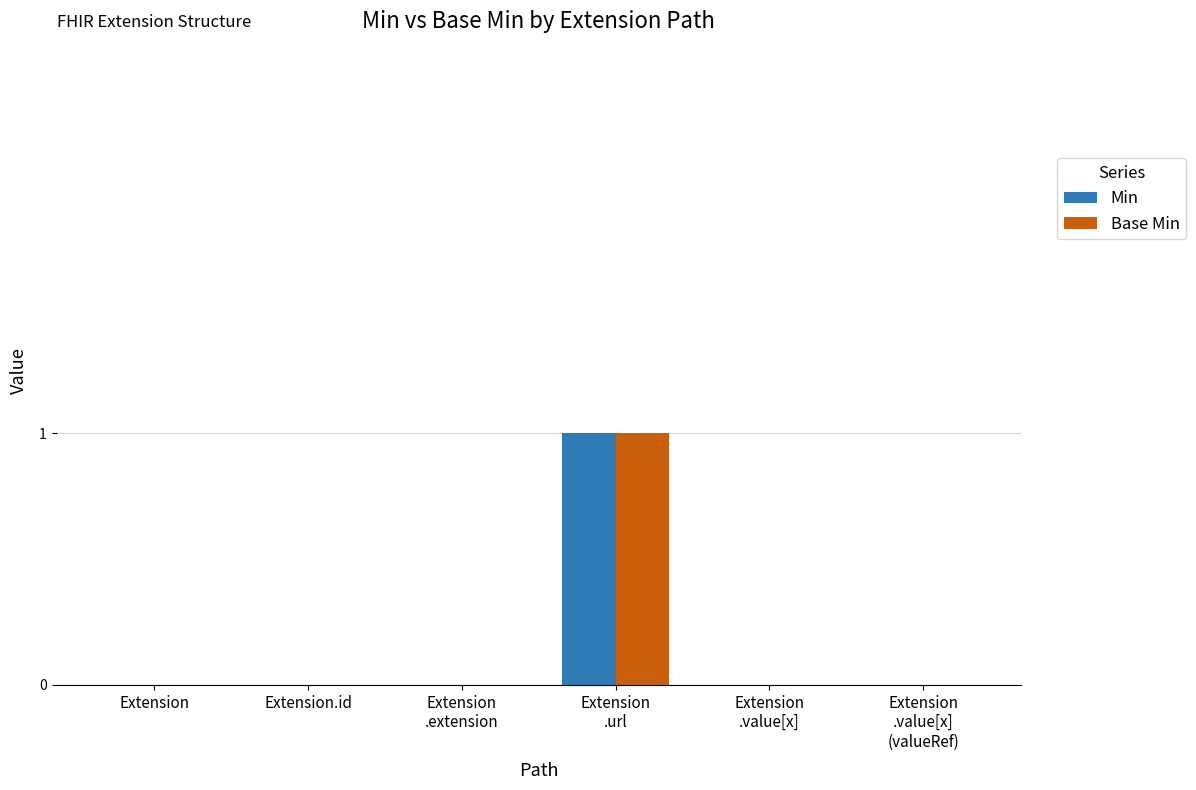

True or false: Base Min has a value of 0 at Extension.

True